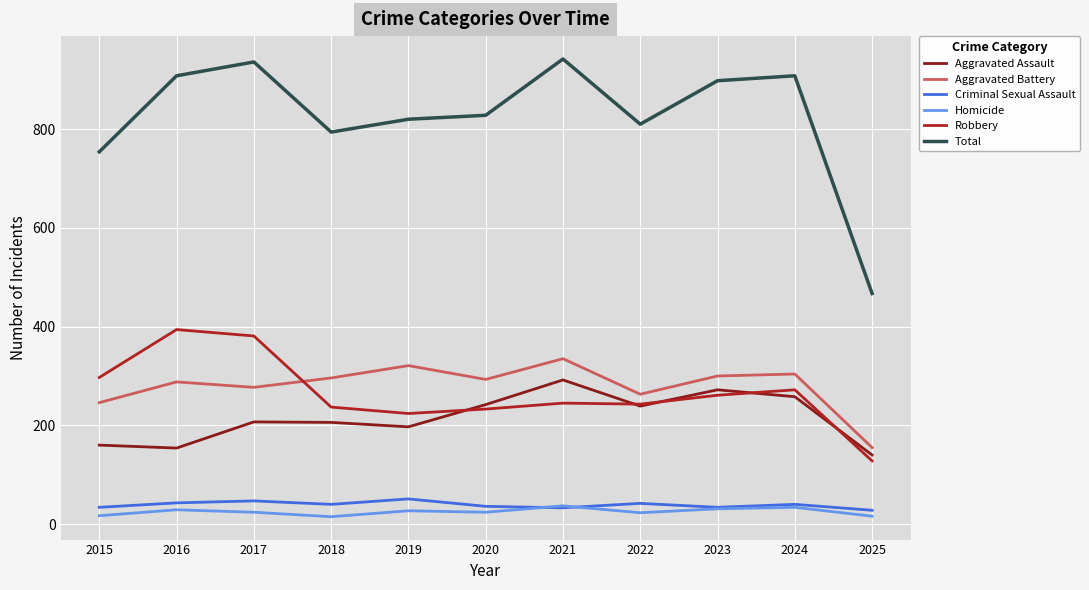

Is the value of Aggravated Battery at 2017 greater than the value of Robbery at 2023?

Yes